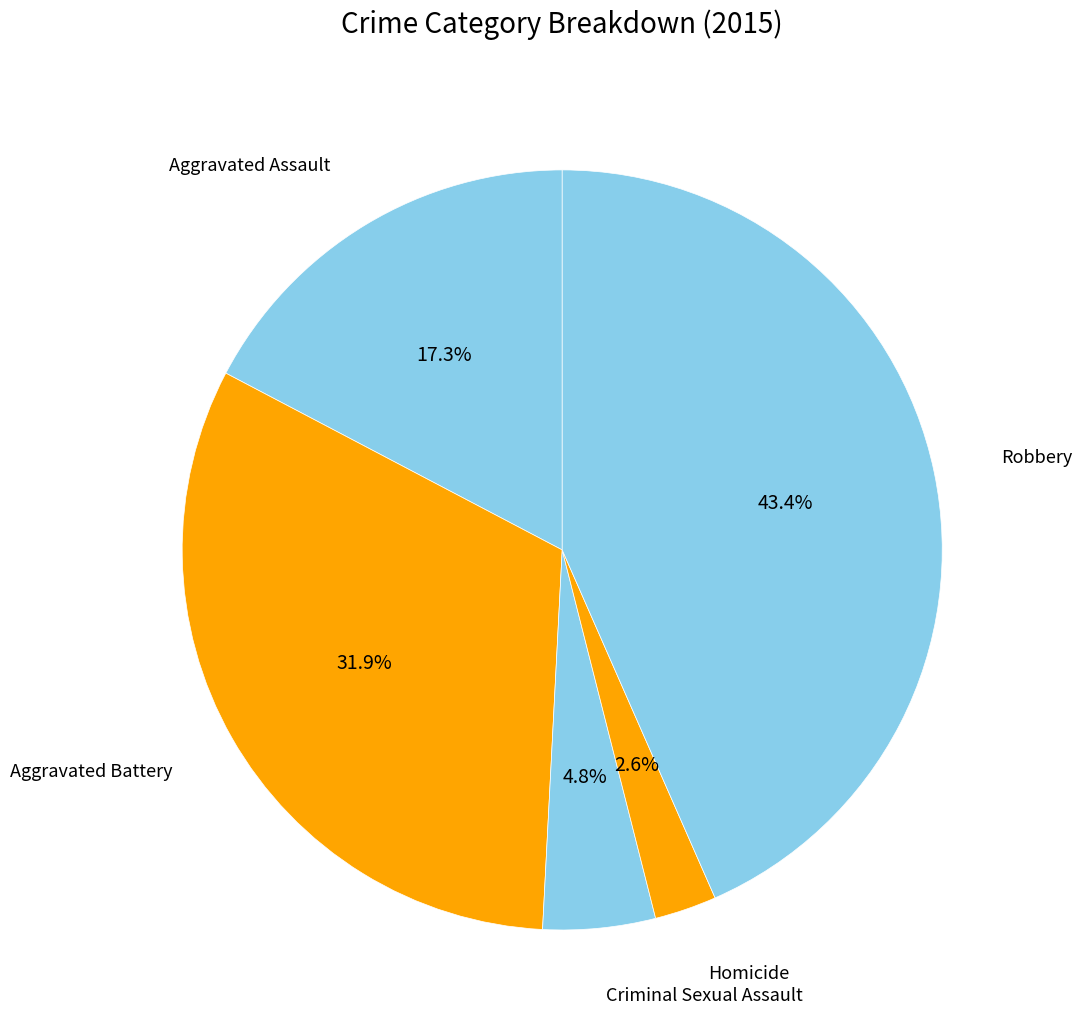

How many slices are in this pie chart?

5